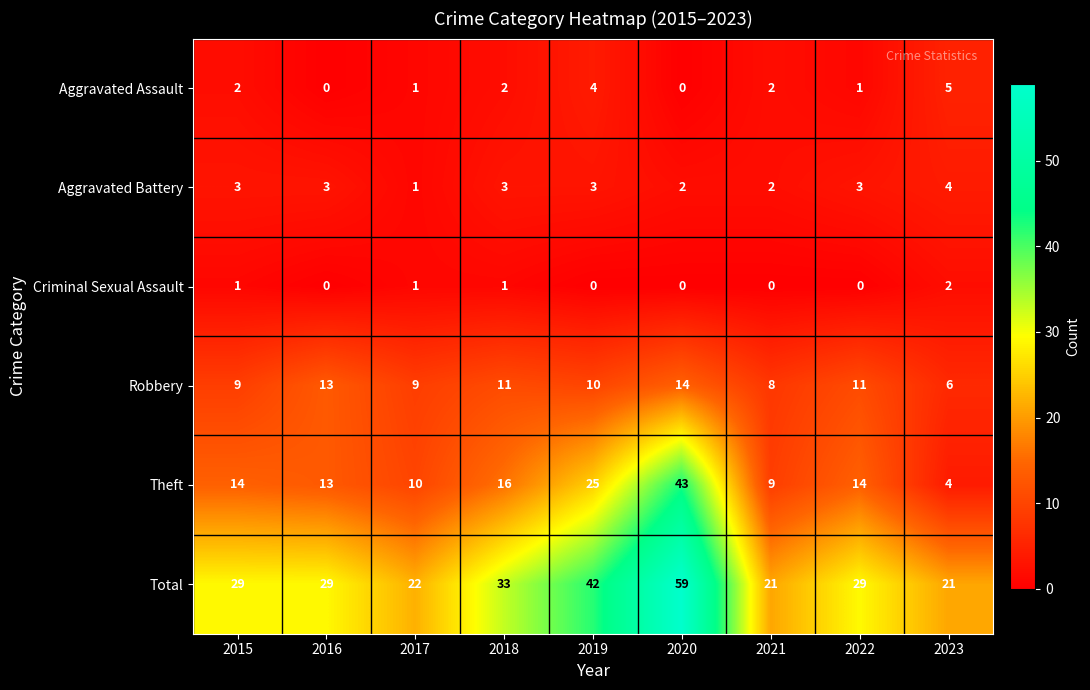

What is the difference between the highest and lowest values at 2019?

42